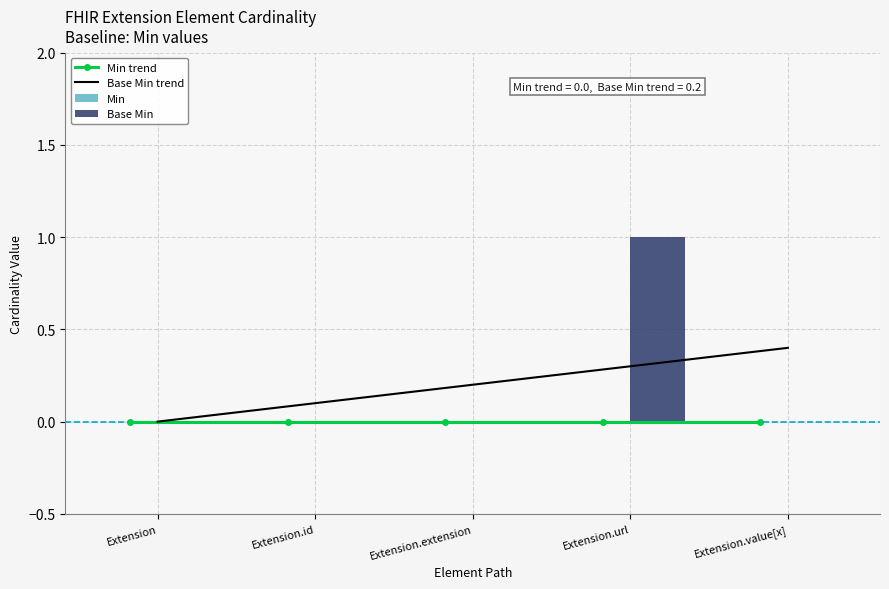

Reading right to left, list all the values displayed in this chart.

Min trend: 0.0	0.0	0.0	0.0	0.0
Base Min trend: 0.4	0.3	0.2	0.1	0.0
Min: 0.0	0.0	0.0	0.0	0.0
Base Min: 0.0	1.0	0.0	0.0	0.0